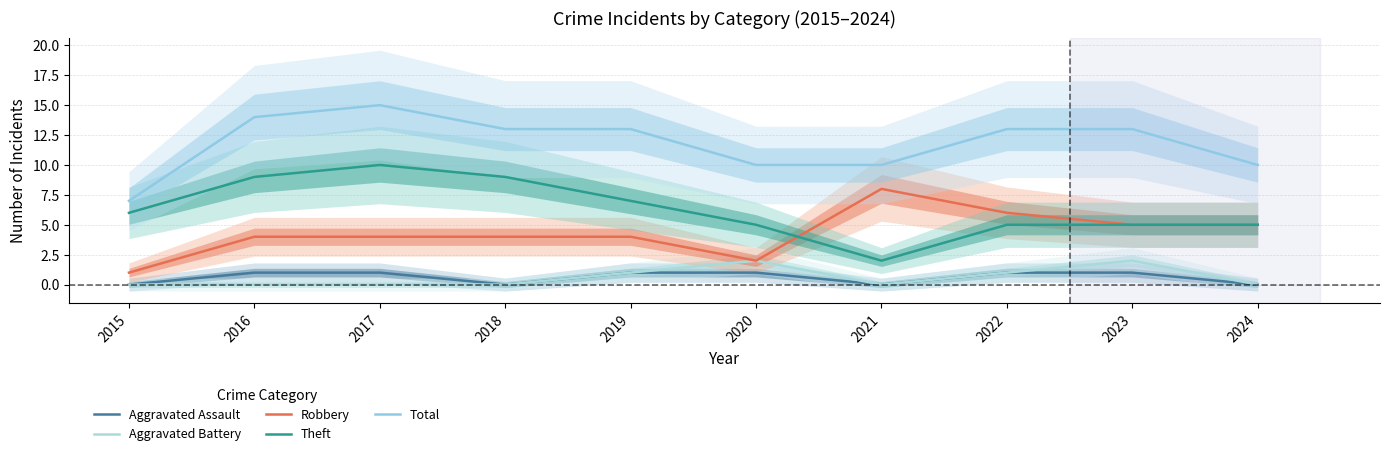

At how many categories does at least one series exceed 14?

1